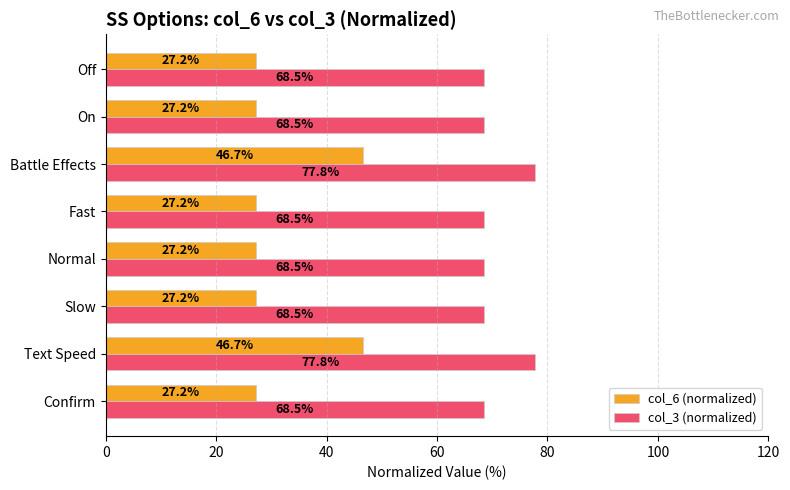

What is the highest value of the col_6 (normalized) series?

46.7